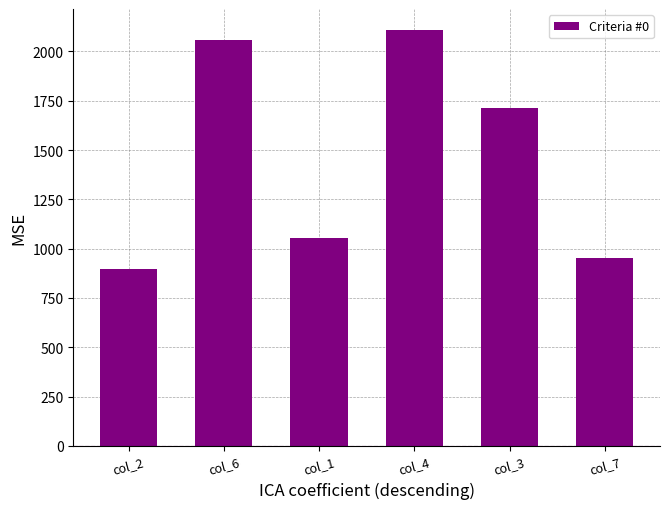

Between col_6 and col_3, which is larger?

col_6